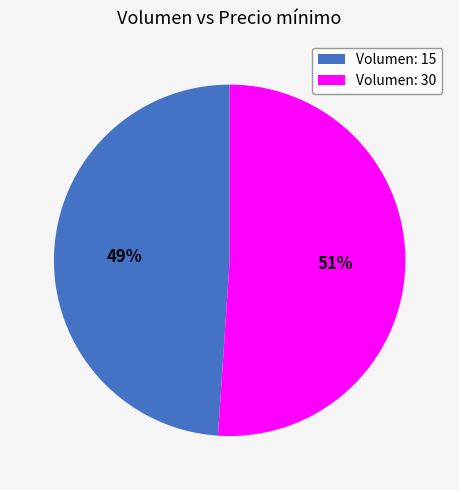

To the nearest percent, what is the difference between the largest and smallest slice percentages?

2%